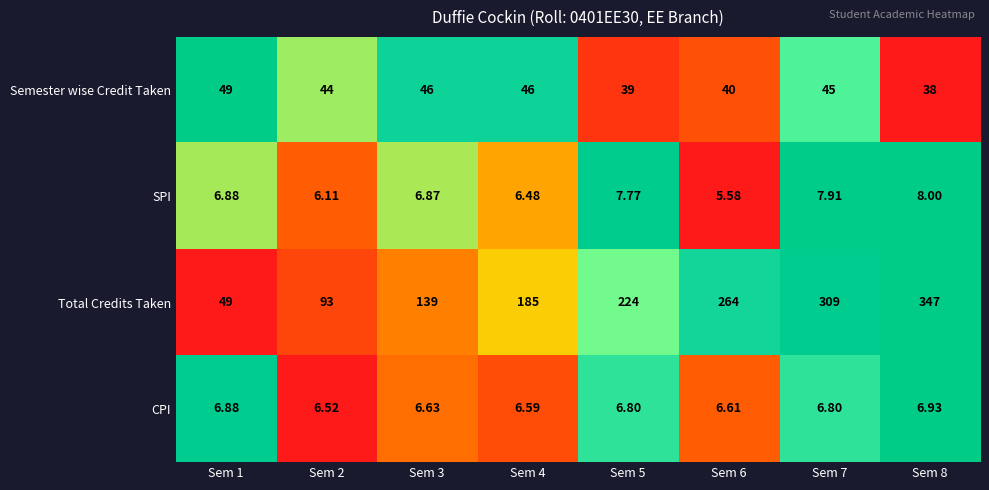

Which series has the largest total across all categories?

Total Credits Taken